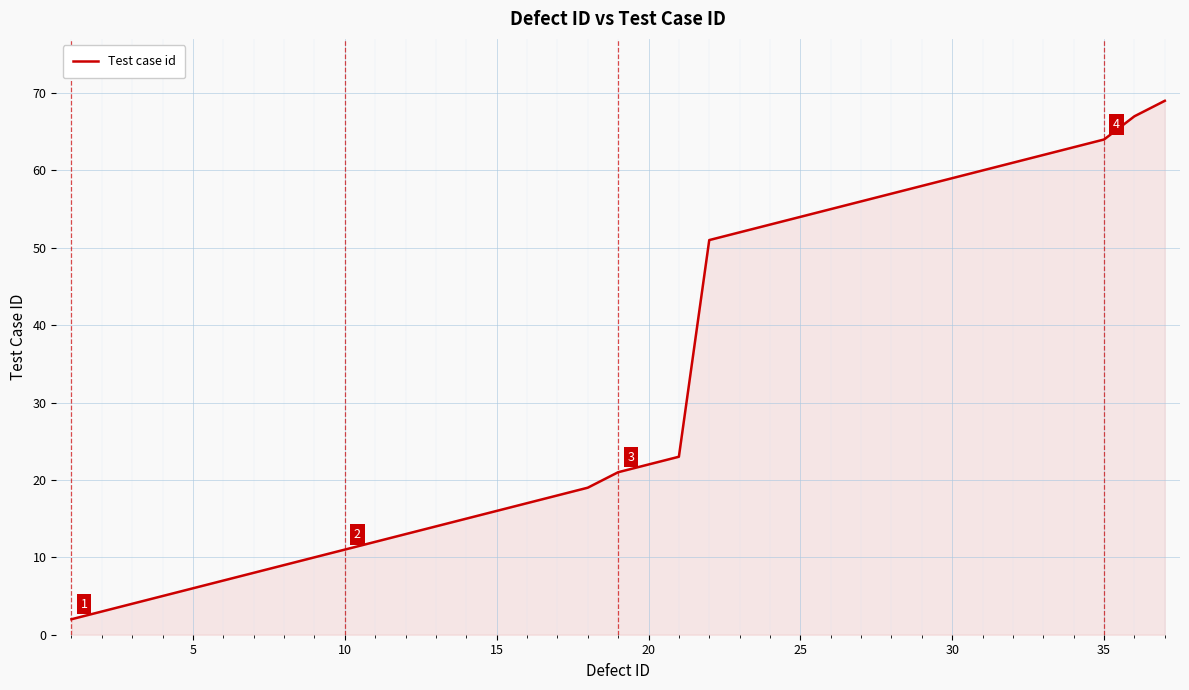

What is the greatest value displayed?

69